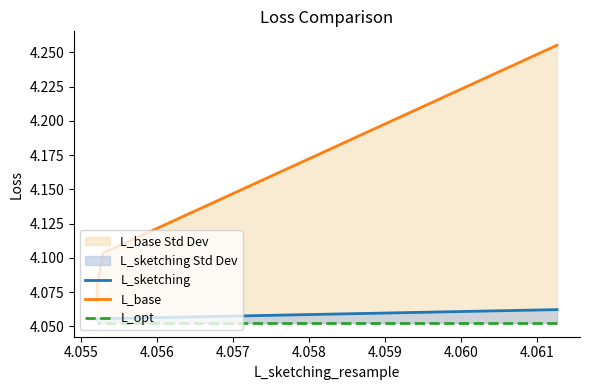

The L_sketching series shows 2.1 at 4.056. True or false?

False